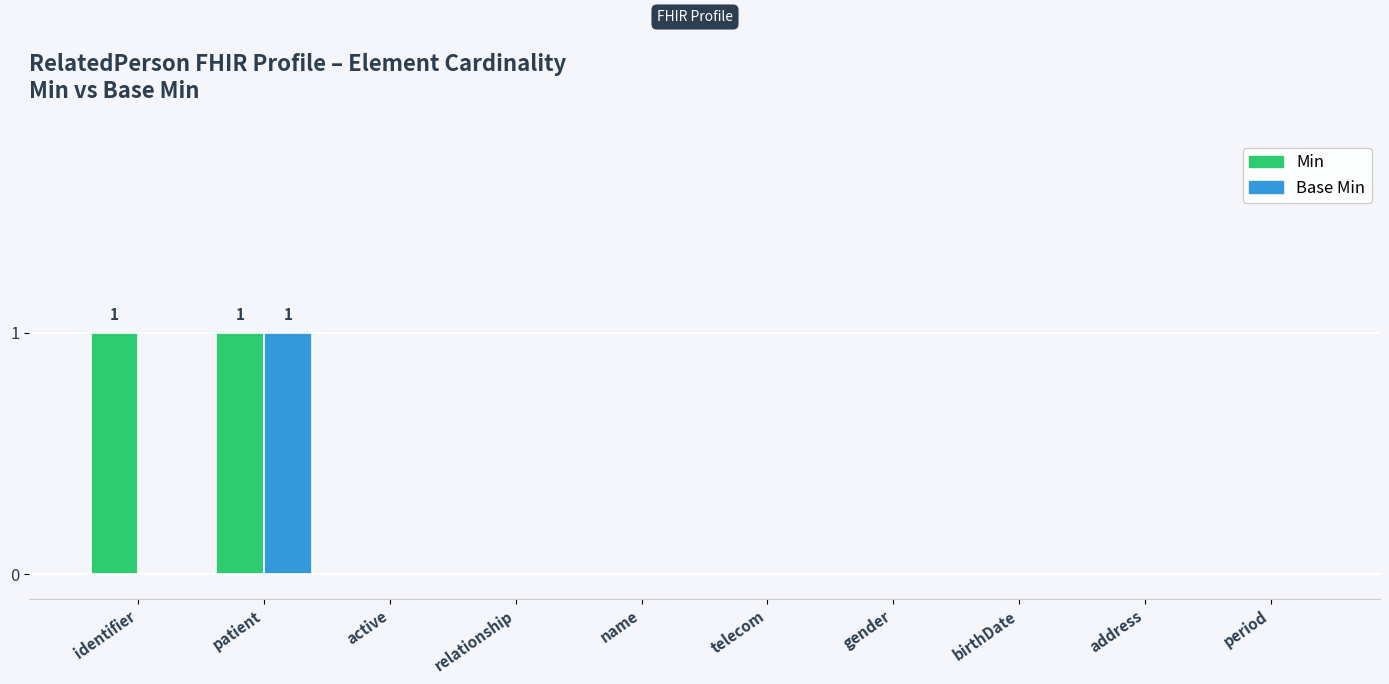

At which category is the sum across all series the highest?

patient